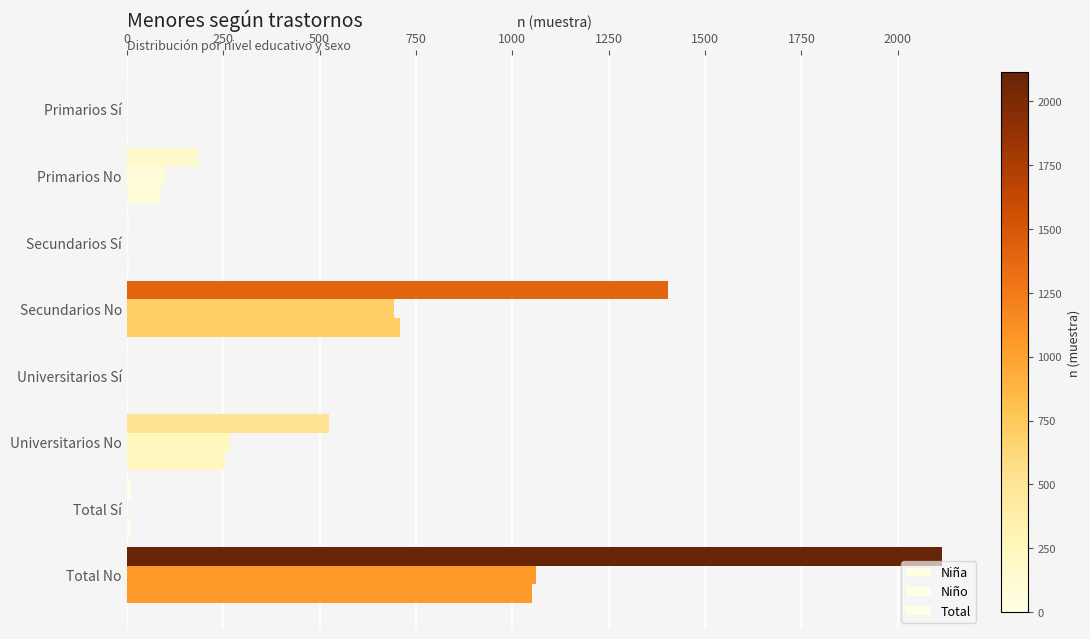

Count the number of data series in this chart.

3